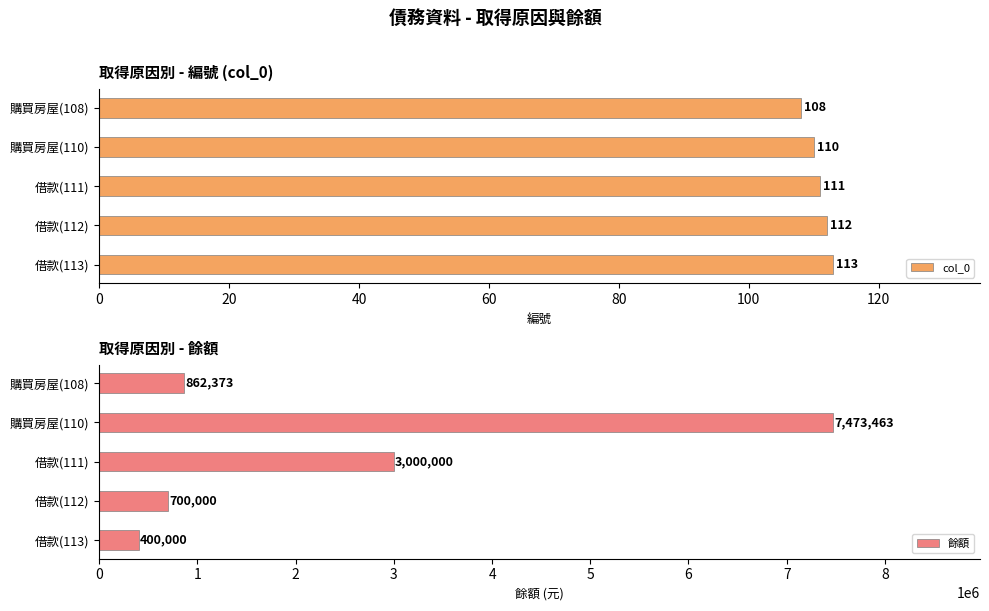

Rank the series by their average value, from highest to lowest.

餘額, col_0